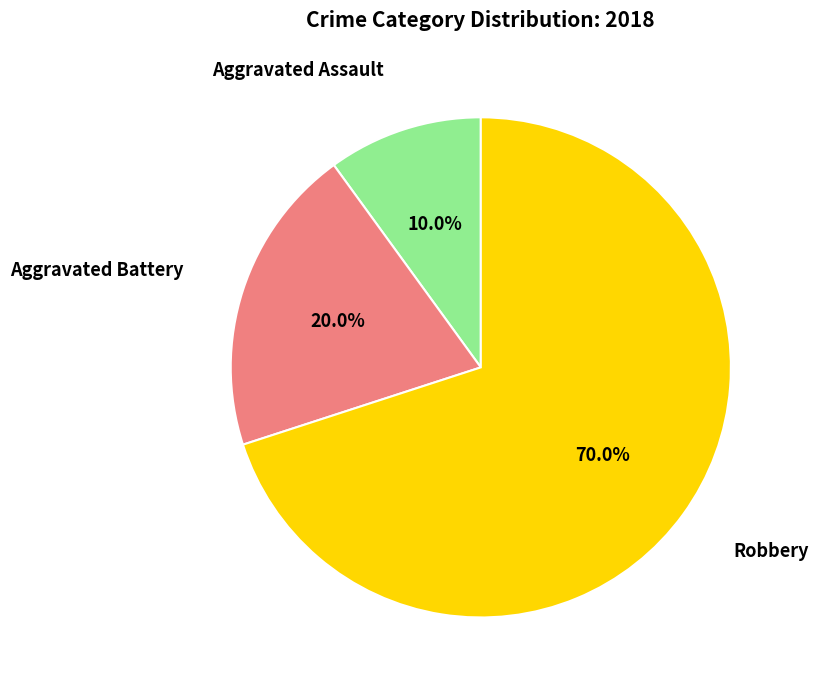

Is there a majority slice in this chart?

Yes